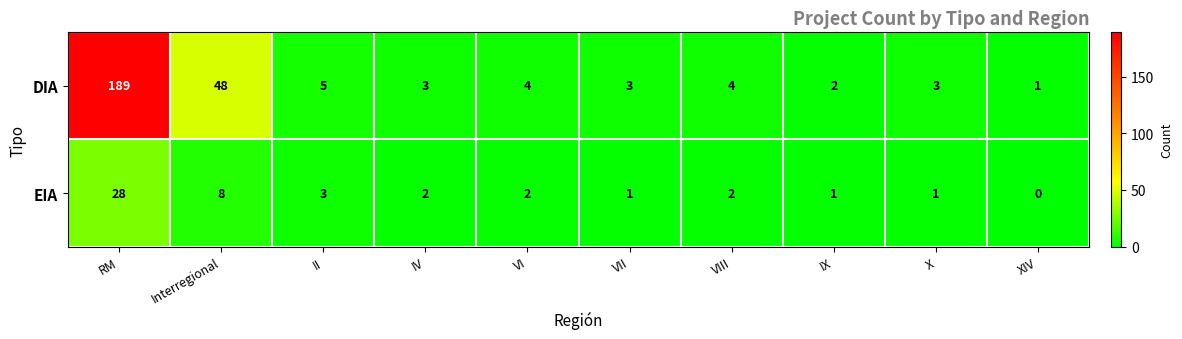

Is it true that DIA equals 3 at VII?

True